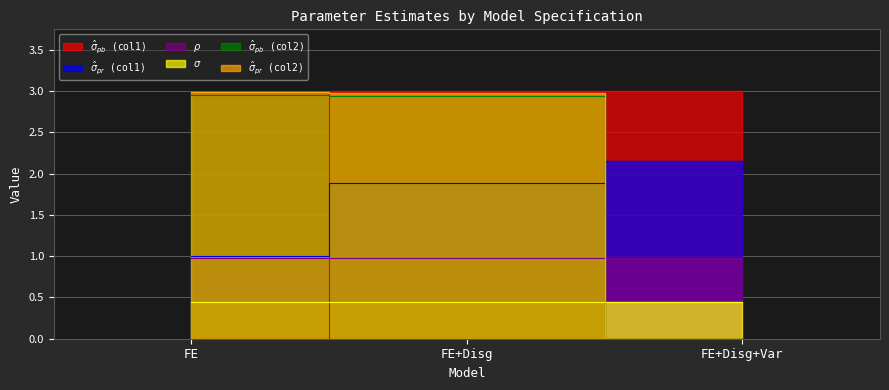

At which category is the sum across all series the highest?

FE+Disg